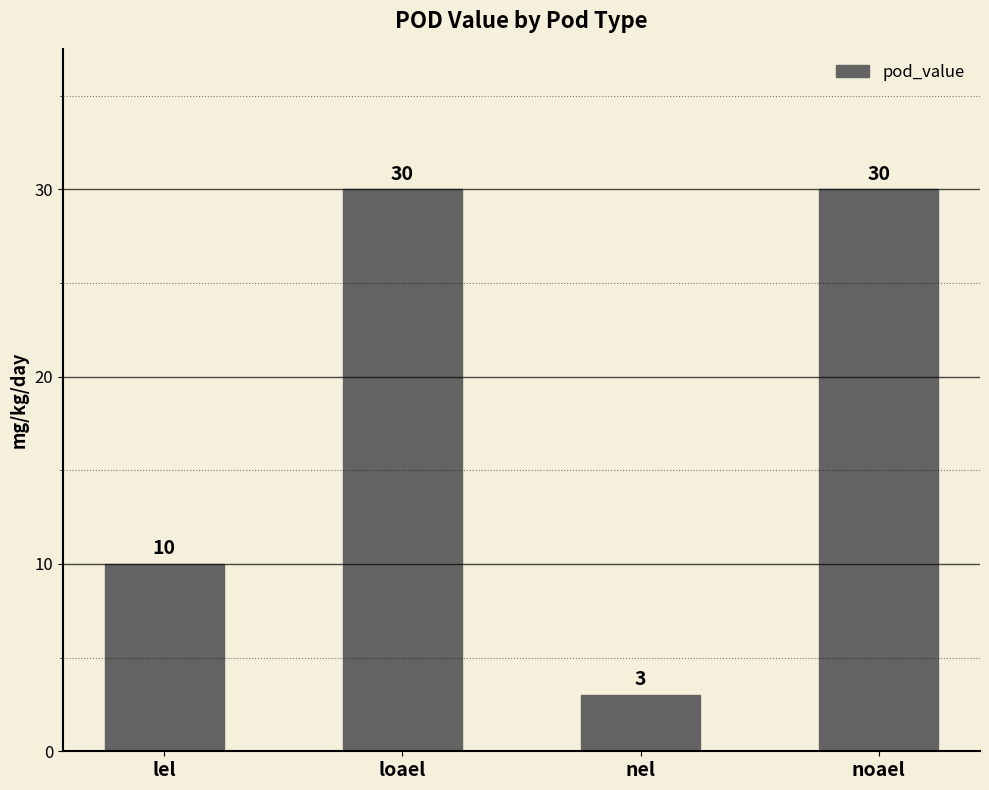

How many categories are shown in the chart?

4